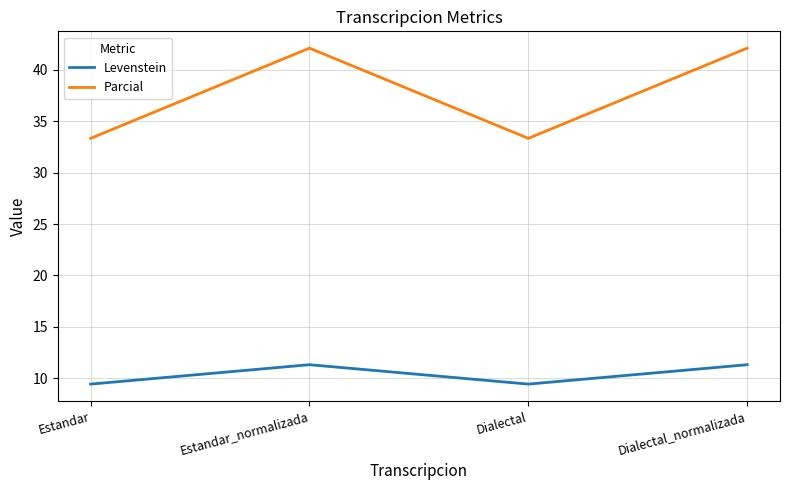

How many lines are shown in the chart?

2